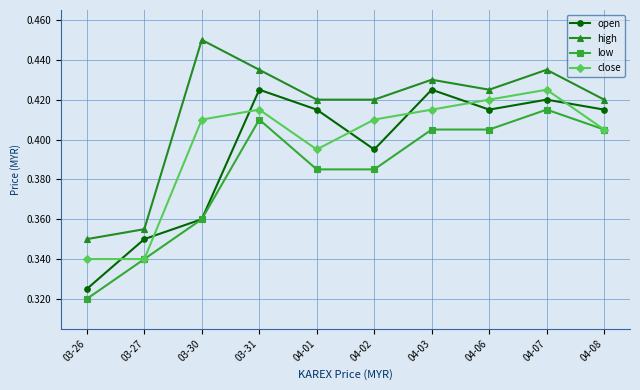

Which series changed the most between 03-26 and 04-06?

open